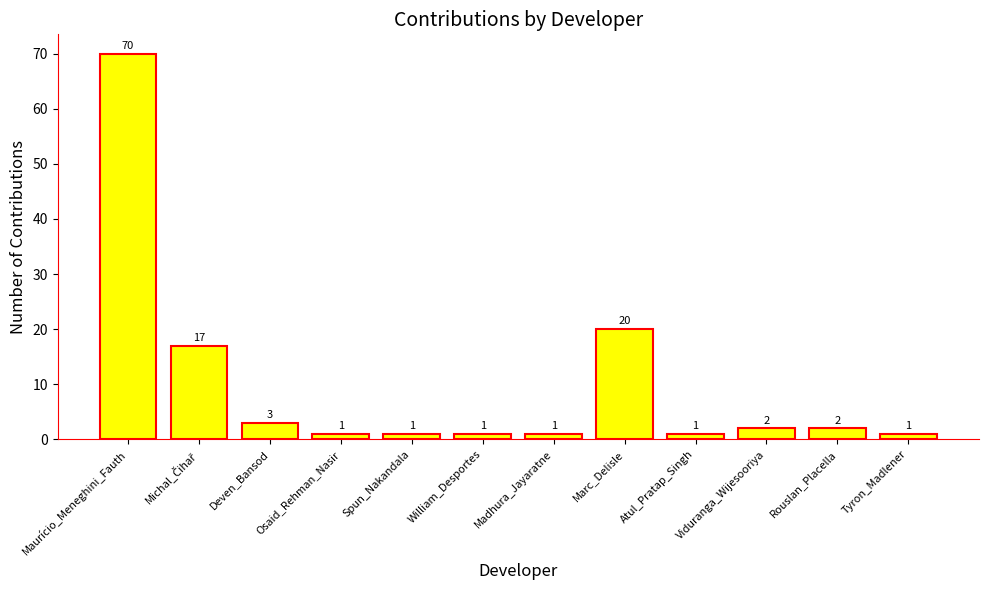

What is the ratio of the value at Maurício_Meneghini_Fauth to the value at Tyron_Madlener?

70.0